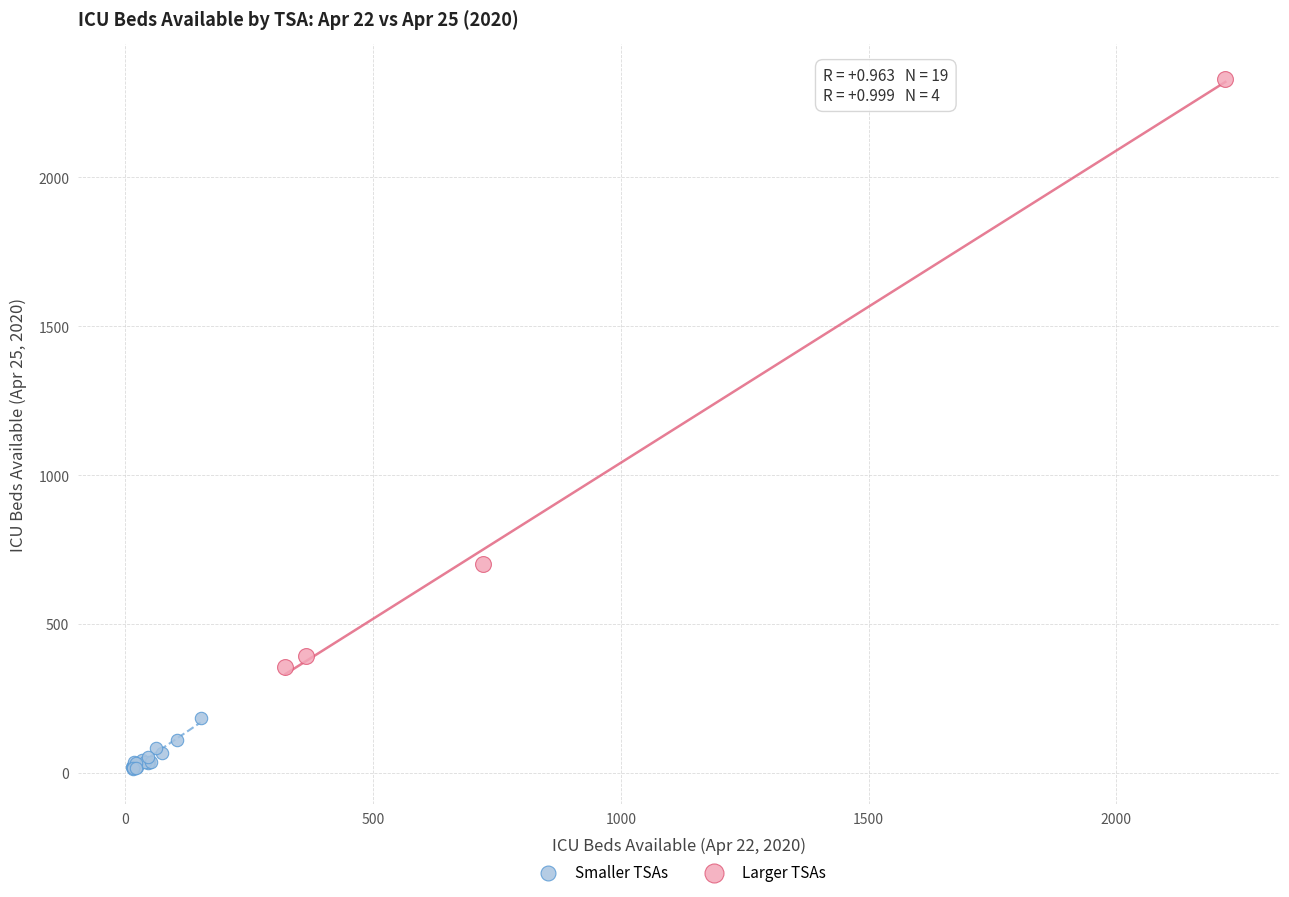

Which series contains the highest Y value?

Larger TSAs